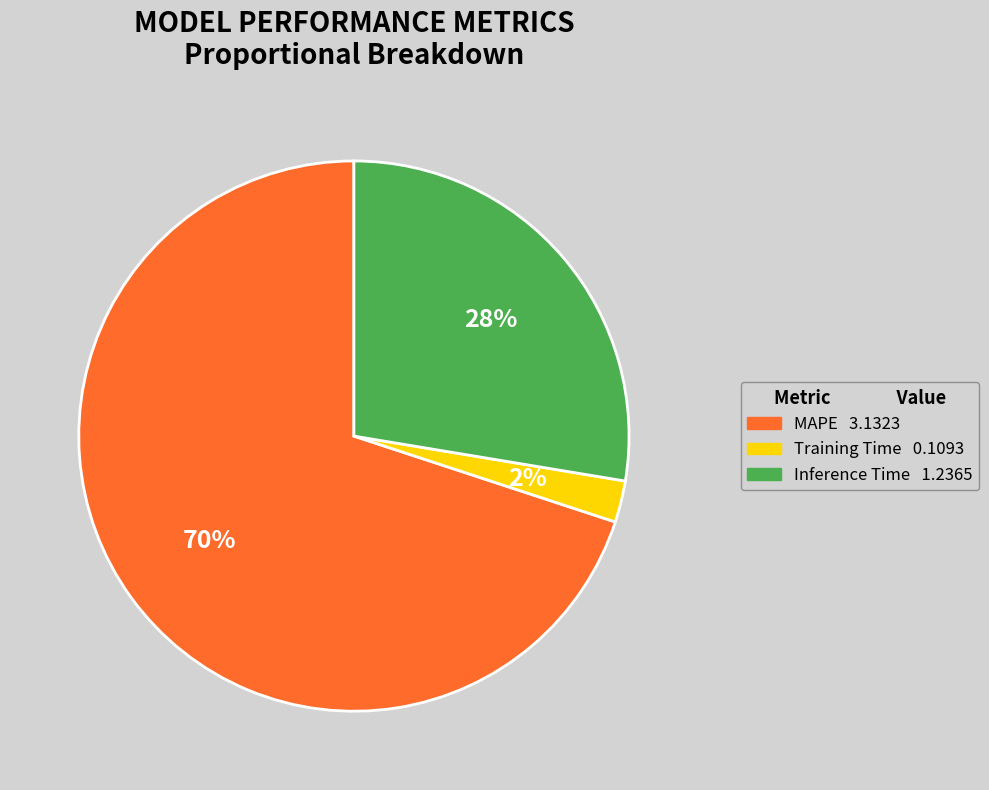

Between MAPE and Inference Time, which is larger?

MAPE